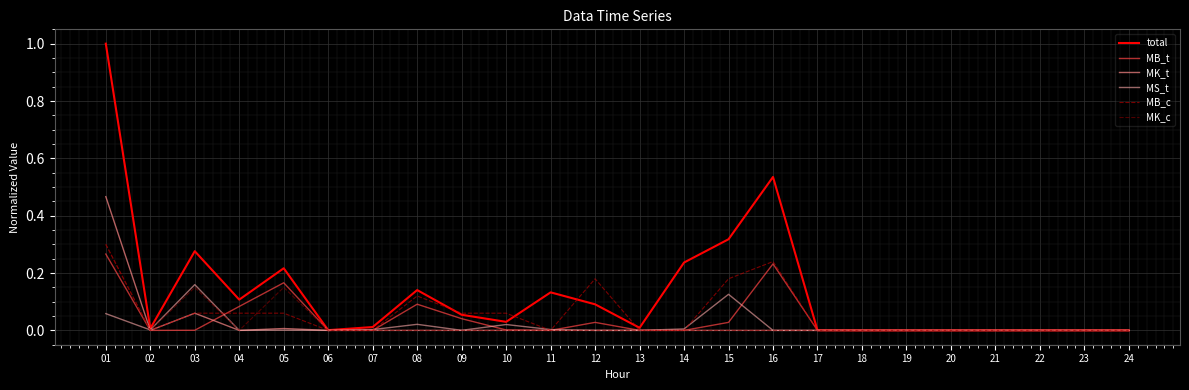

What is the greatest value displayed?

1.0